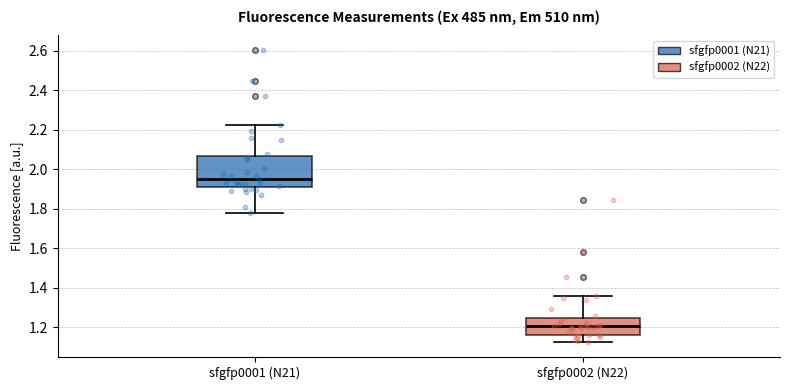

Reading left to right, transcribe this box plot: for each box, give where its median line is, the range the box spans, and where its two whiskers end, as read against the y-axis. The values are not printed on the chart, so give them approximately, as read against the axis.

sfgfp0001 (N21): median 1.94, box 1.90 to 2.06, whiskers 1.78 to 2.22
sfgfp0002 (N22): median 1.20, box 1.16 to 1.24, whiskers 1.12 to 1.36